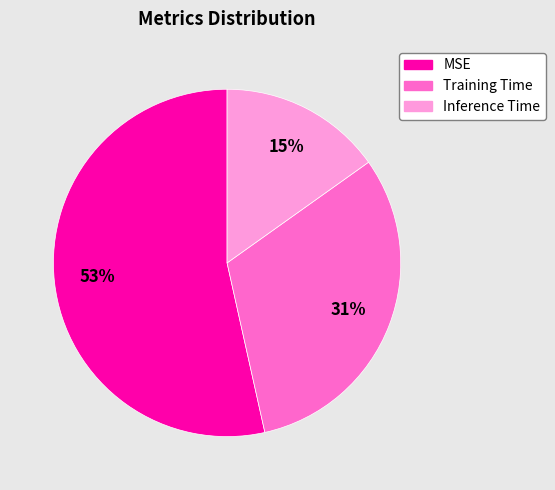

Which category has the biggest portion of the pie?

MSE